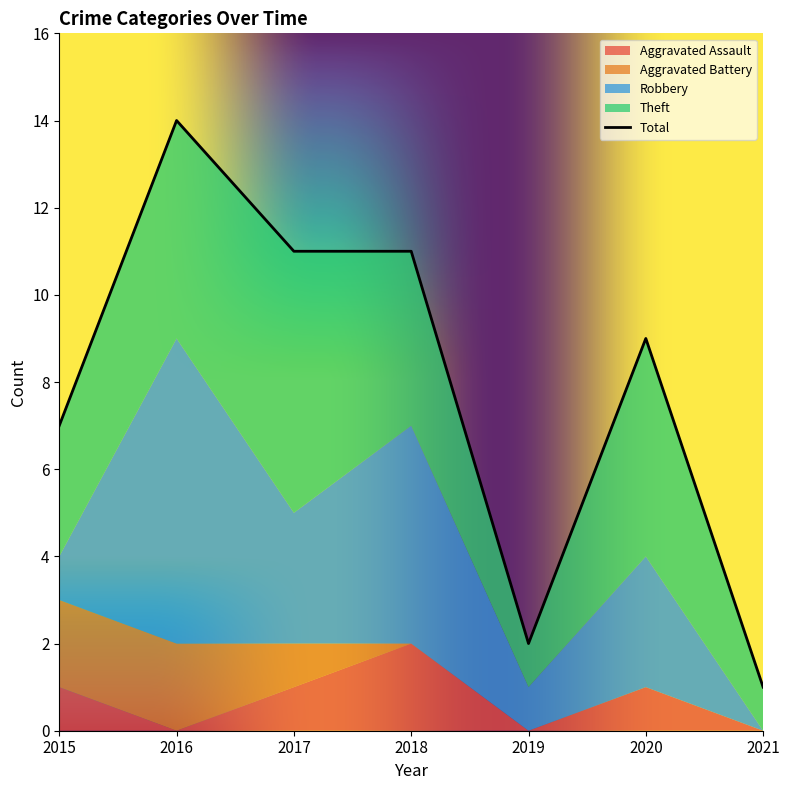

Is it true that Aggravated Battery equals 2 at 2016?

True